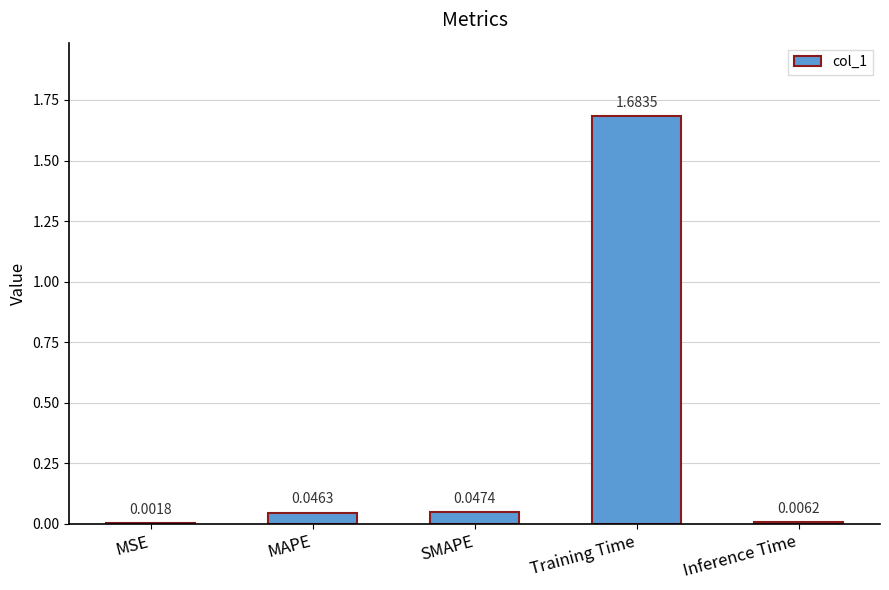

Between SMAPE and MSE, which is larger?

SMAPE